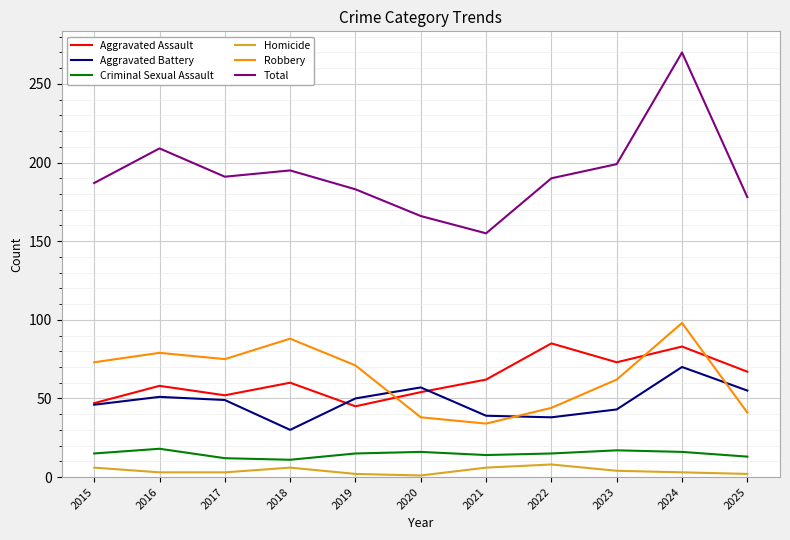

Does the chart have visible grid lines?

Yes